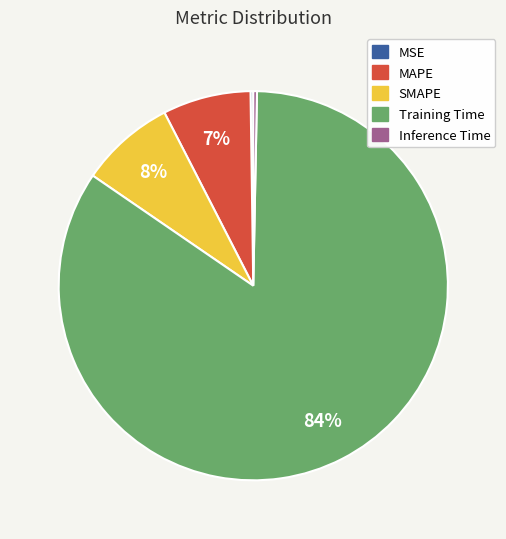

Is there a majority slice in this chart?

Yes